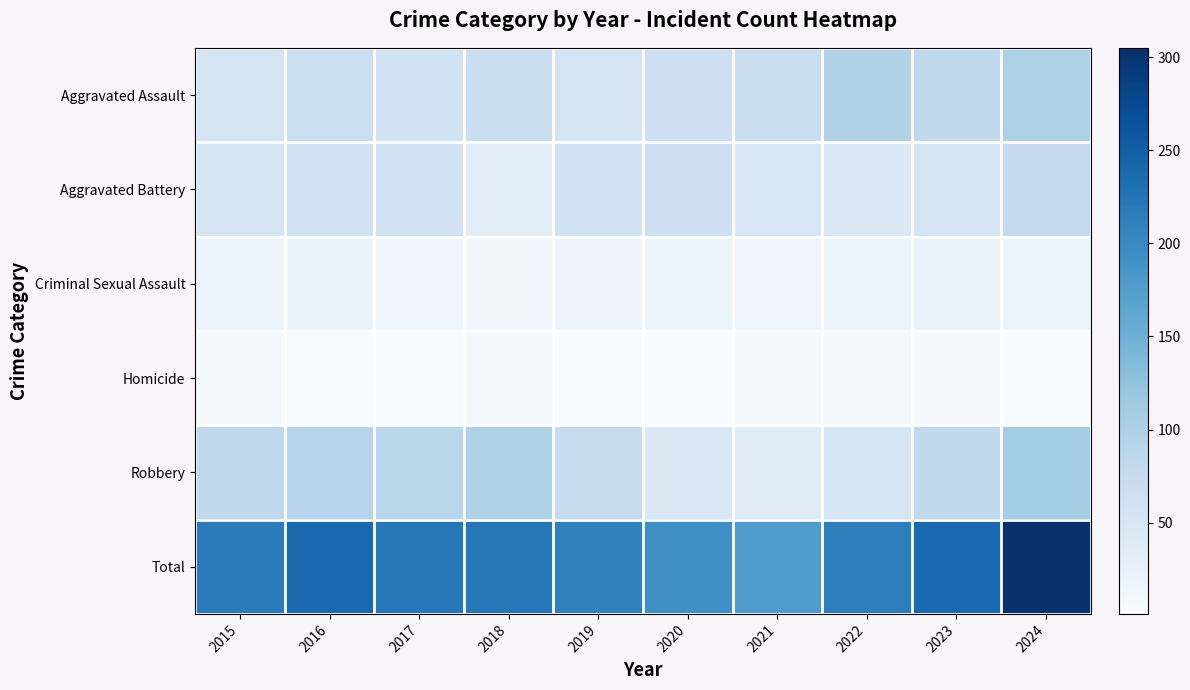

At how many categories does at least one series exceed 298?

1